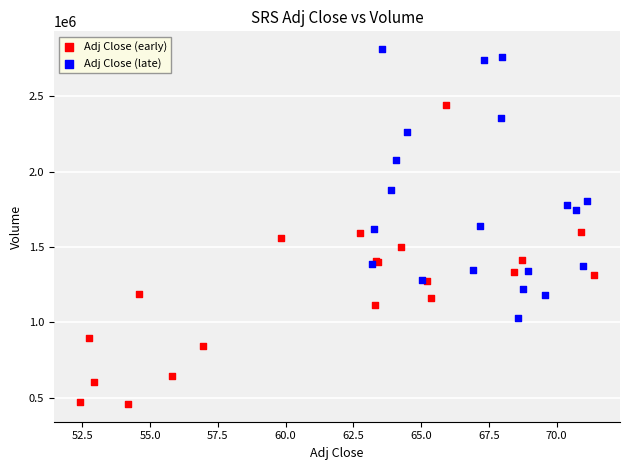

Which series has the largest Y range (max minus min)?

Adj Close (early)